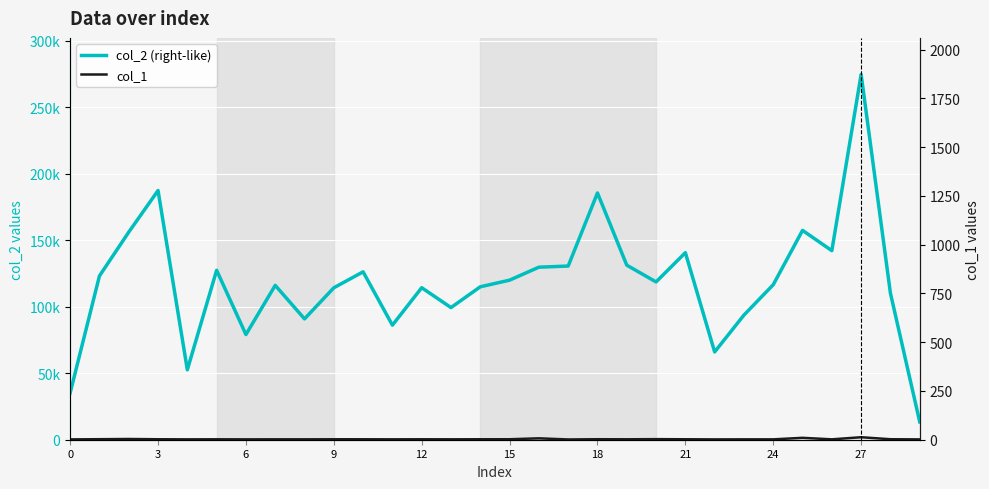

What is the lowest value of the col_2 (right-like) series?

13440